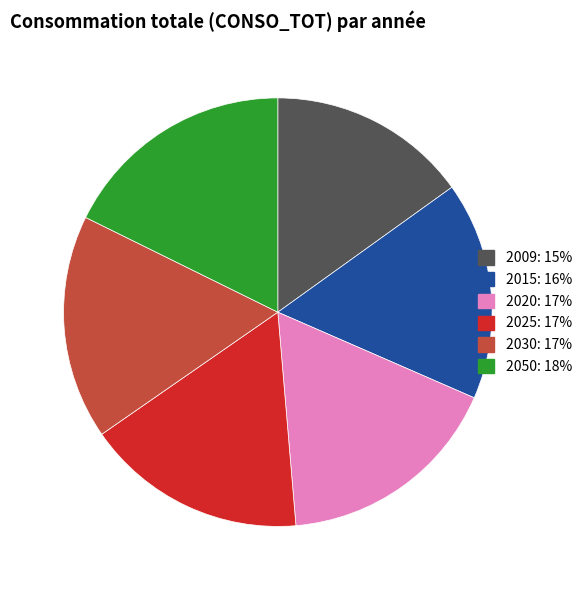

Is 2009 the majority of the pie?

No